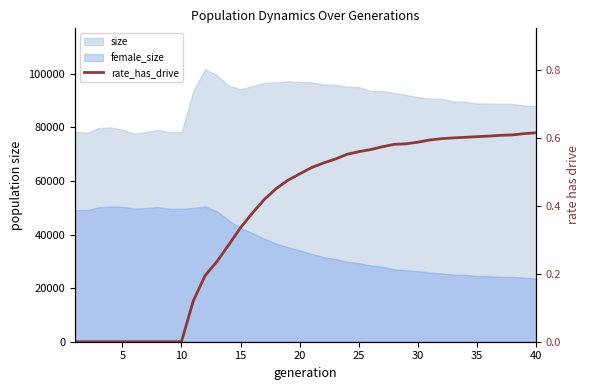

What is the difference between the maximum and minimum values?

0.6